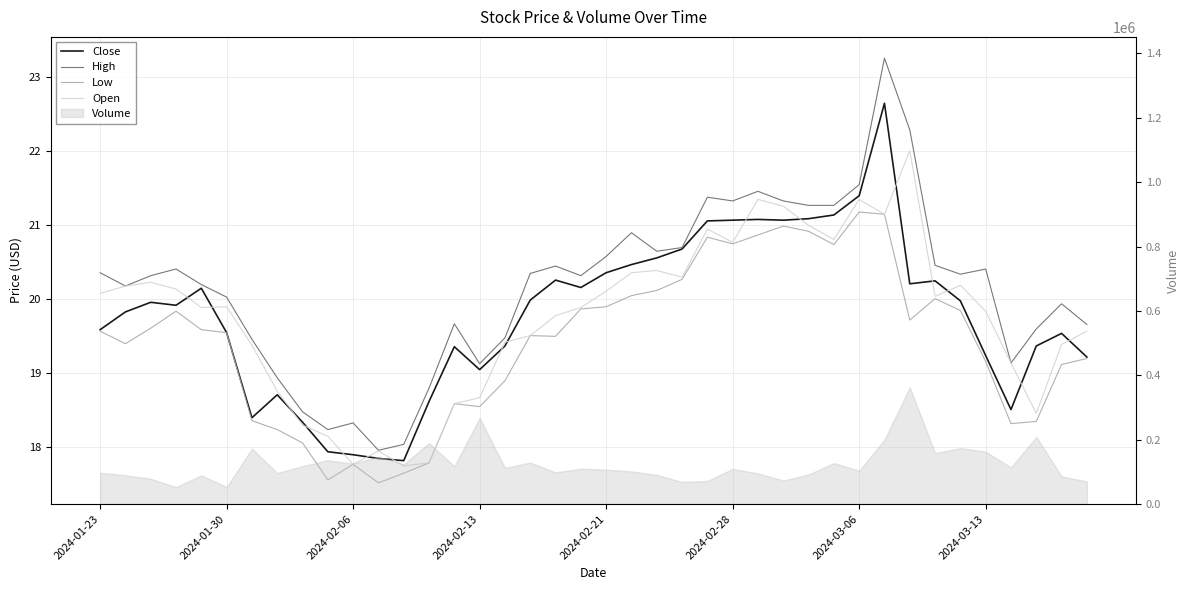

Where is Low nearest to the value 19?

16